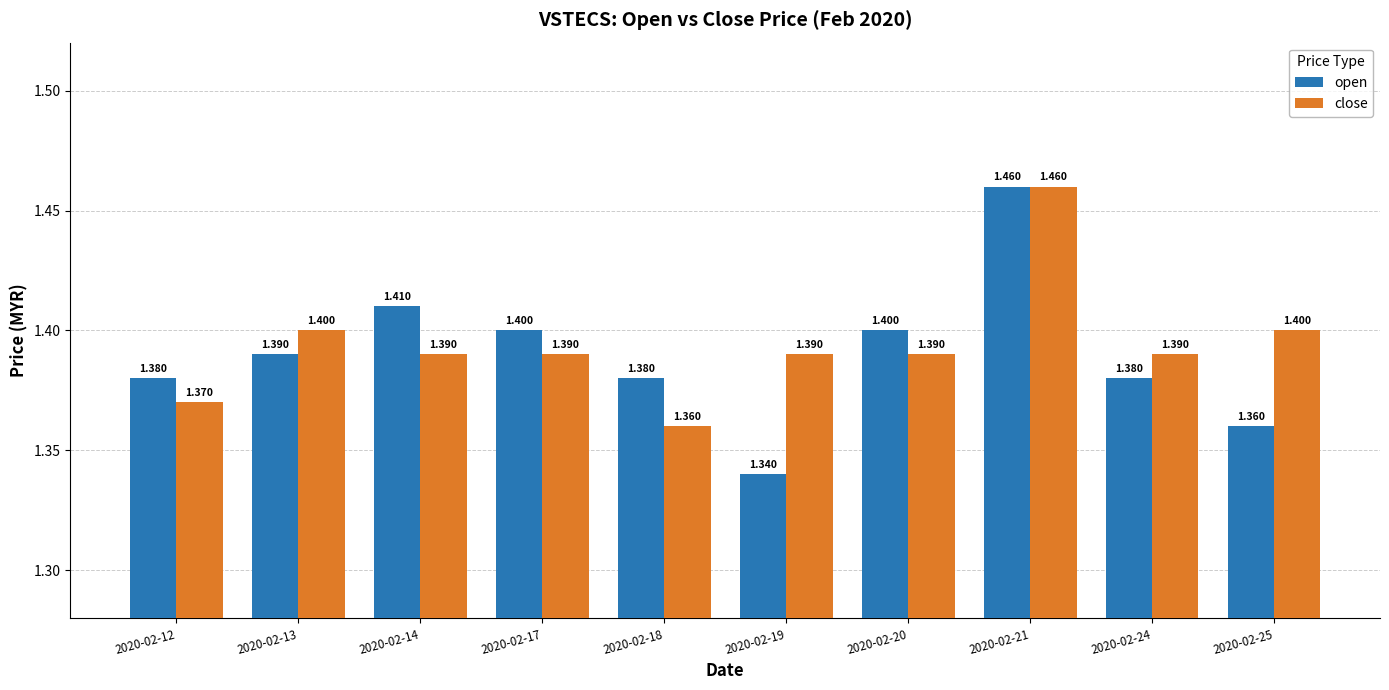

Where is close nearest to the value 1?

2020-02-18